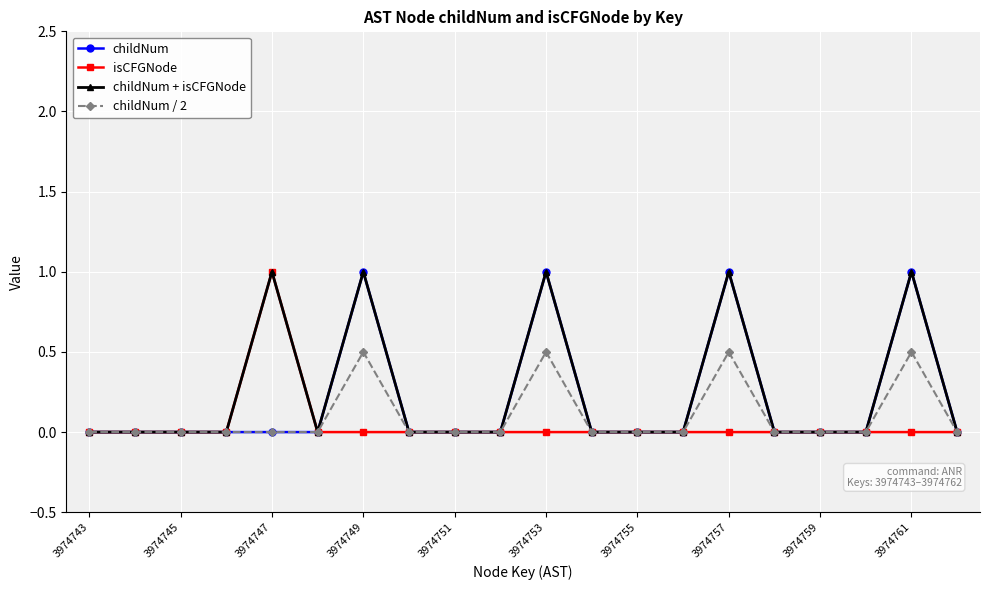

What is the value of the childNum + isCFGNode point at the 11th from the left?

1.0